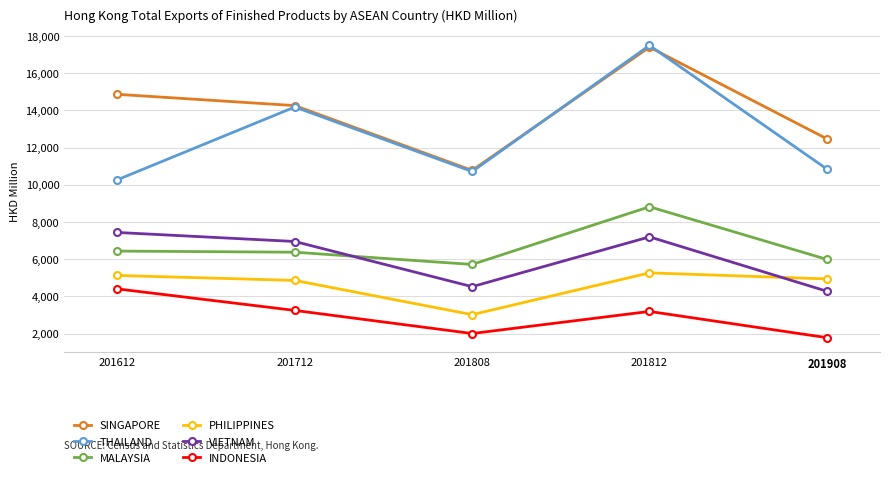

How many values in the MALAYSIA series are below 6380?

2